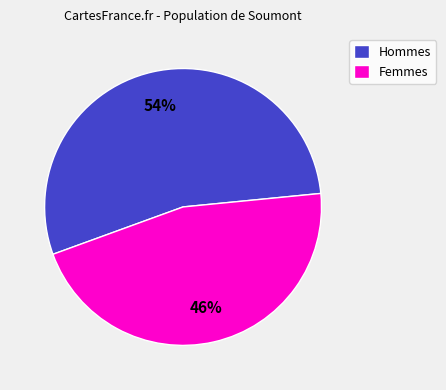

How many segments does this pie chart have?

2